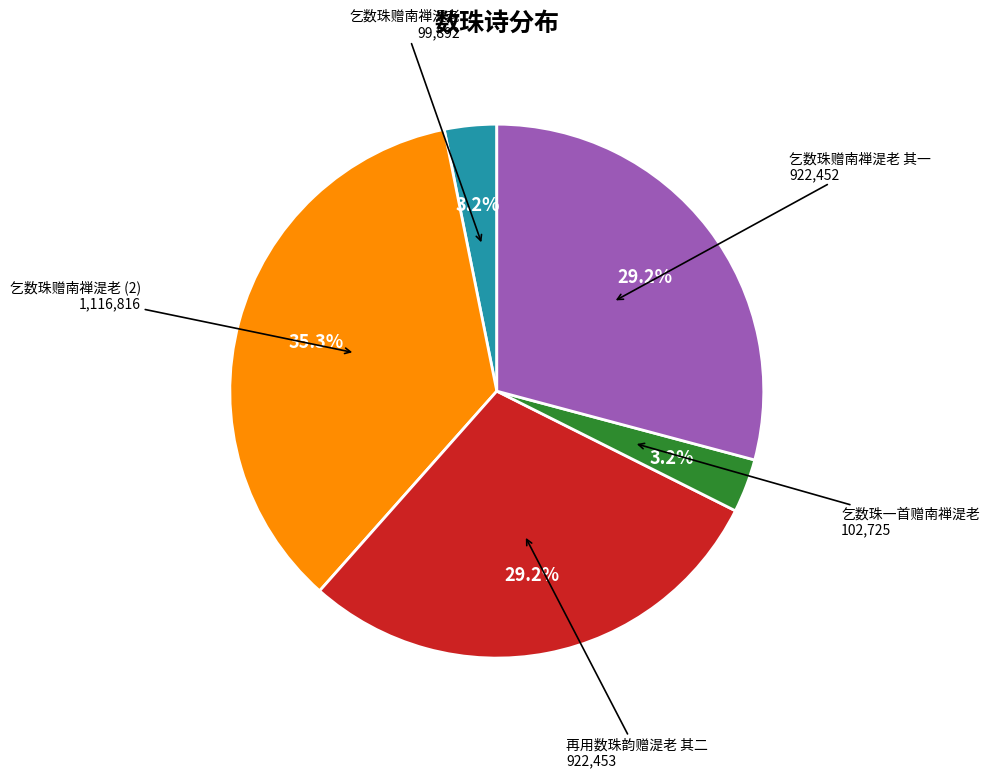

The 再用数珠韵赠湜老 其二 slice represents 23% of the pie. True or false?

False